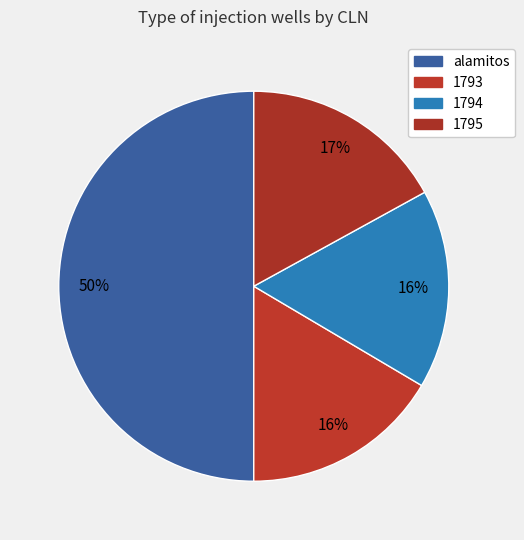

True or false: 1795 accounts for 17% of the total.

True